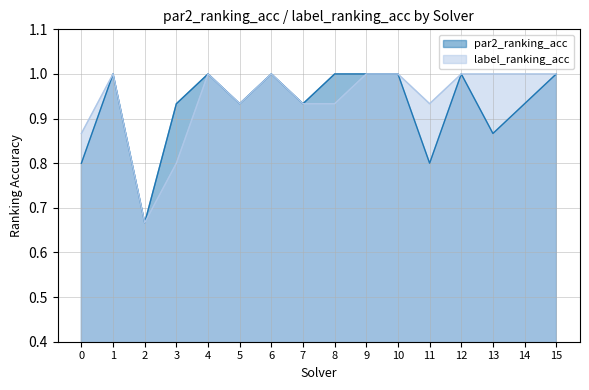

Rank the series by their maximum value, from lowest to highest.

par2_ranking_acc, label_ranking_acc